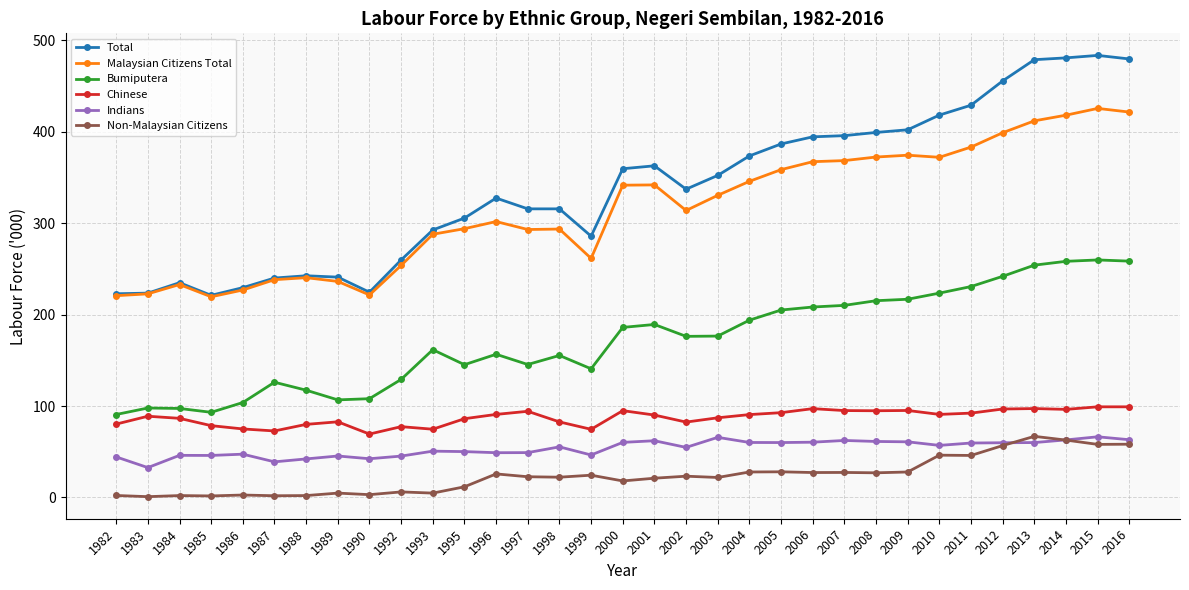

Which series has the largest range (max minus min)?

Total